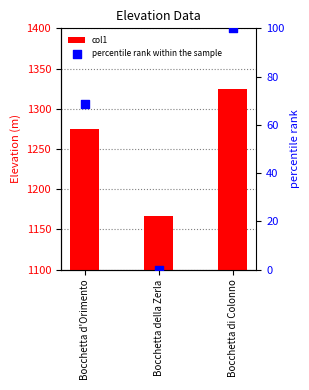

Which series reaches the maximum Y coordinate?

col1